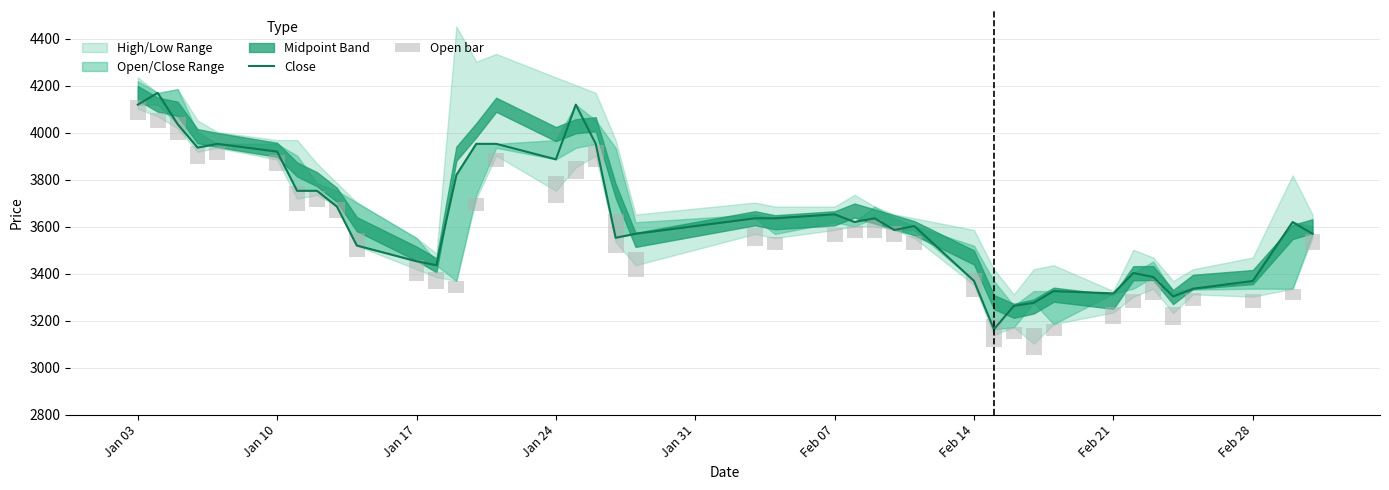

What is the difference between the maximum and minimum values in the Close series?

1007.0